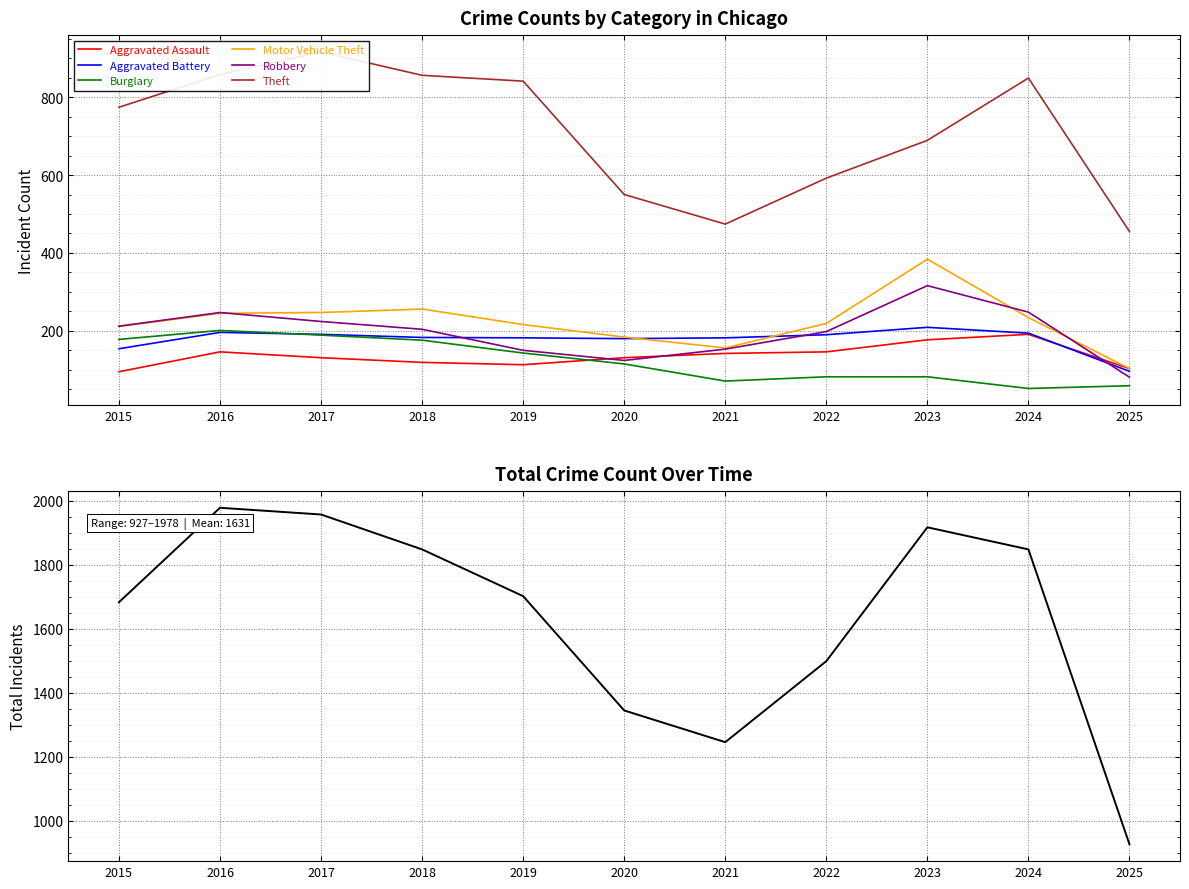

Between 2019 and 2016, which is larger?

2016